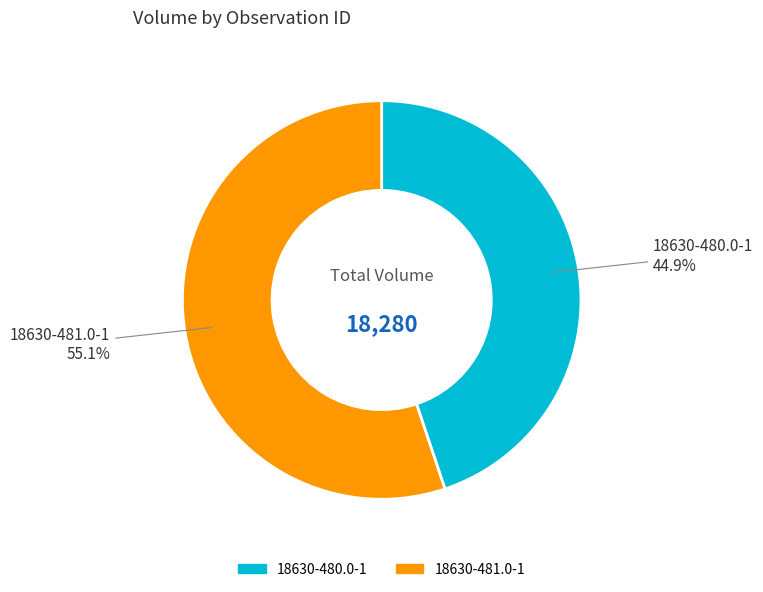

Is it true that 18630-481.0-1 is 49% of the pie?

False